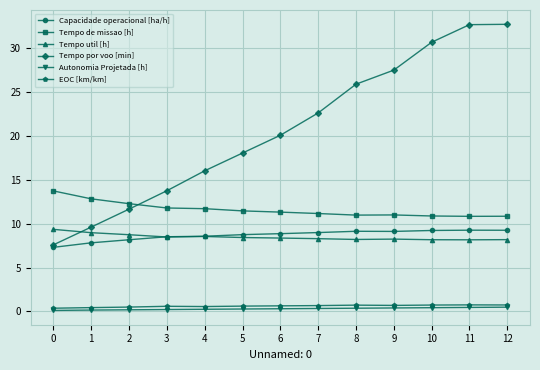

Is this an area chart (filled region under the line)?

No